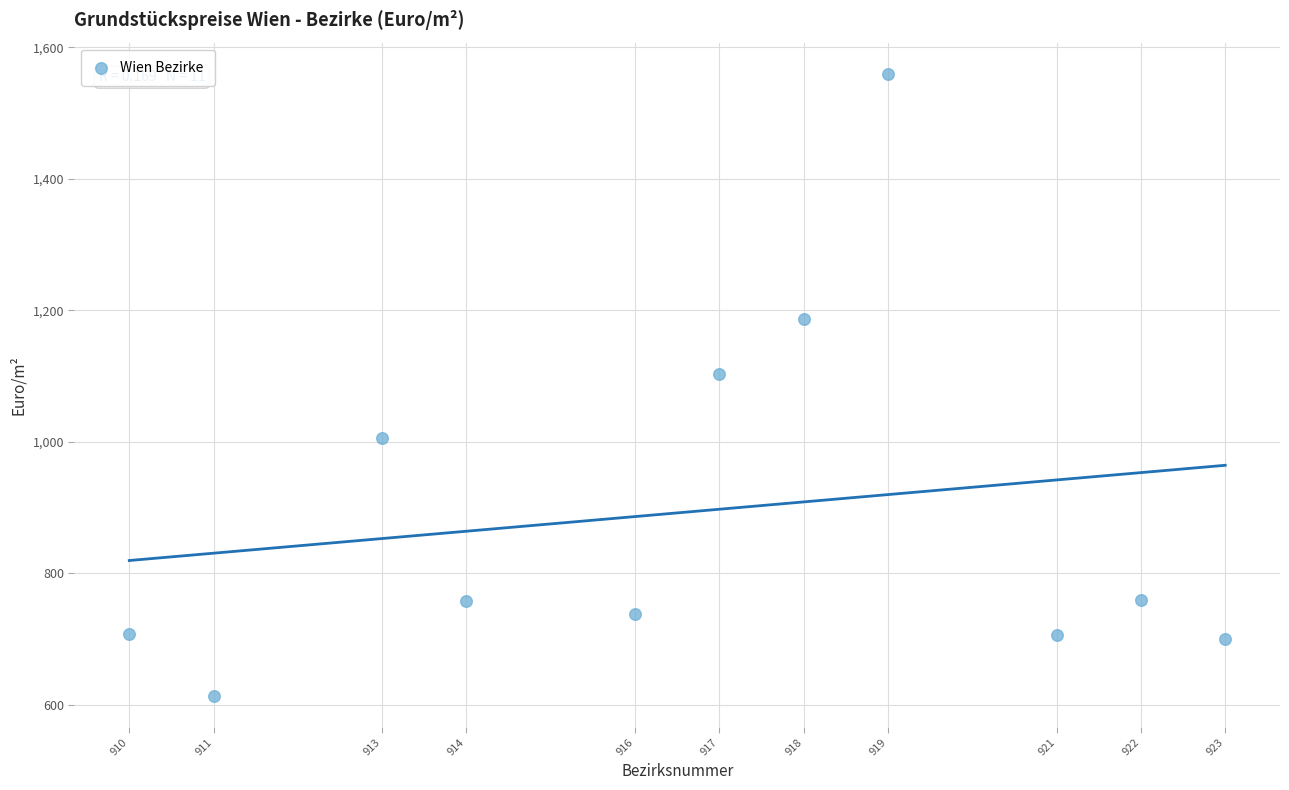

What is the range of X values (max minus min)?

13.0